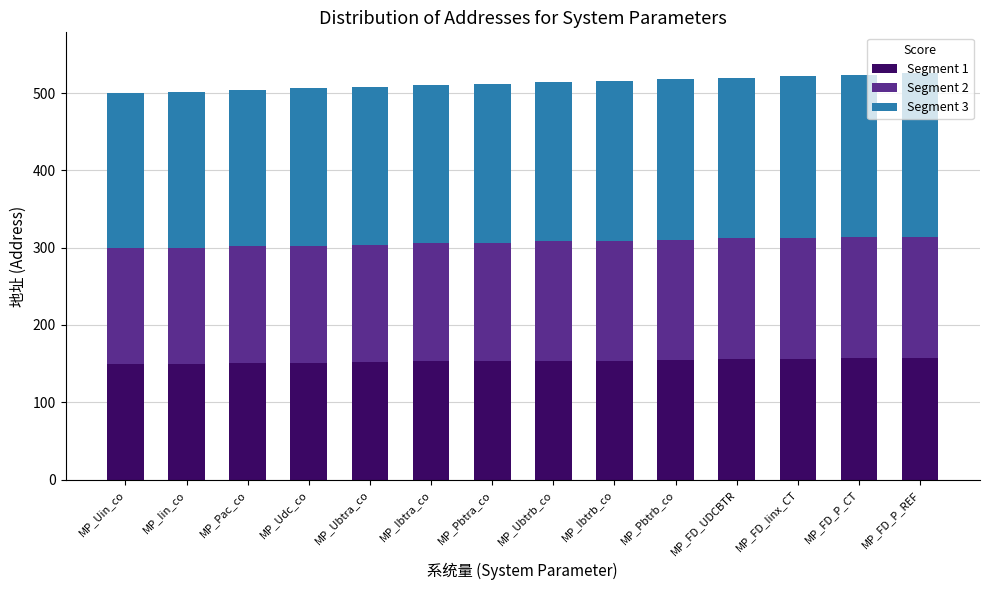

What is the minimum value for Segment 1?

150